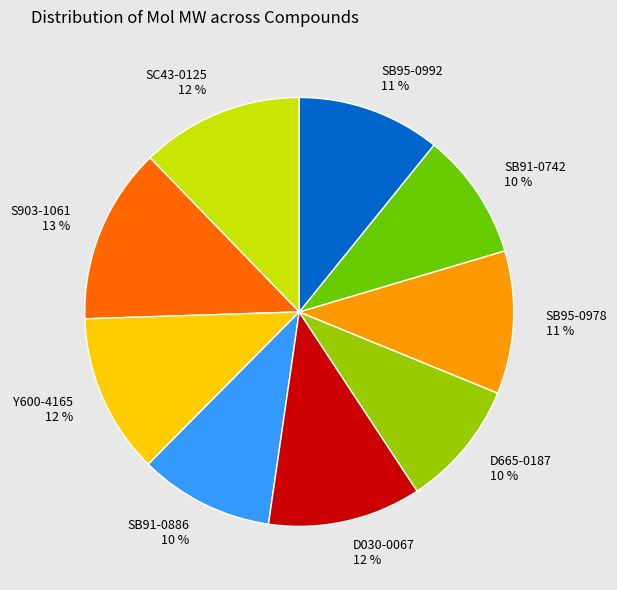

Does any single category account for the majority?

No